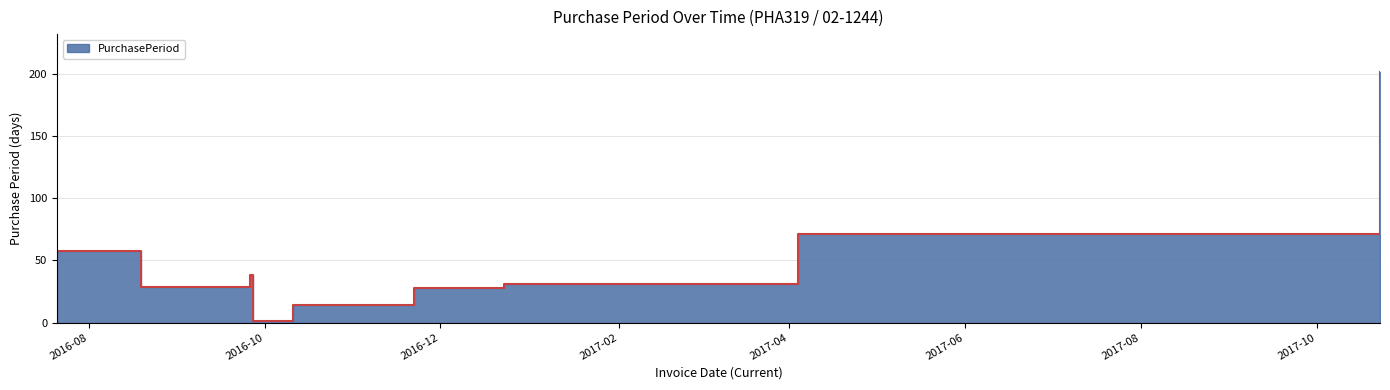

What is the difference between the values at 2016-11-22 and 2017-01-23?

3